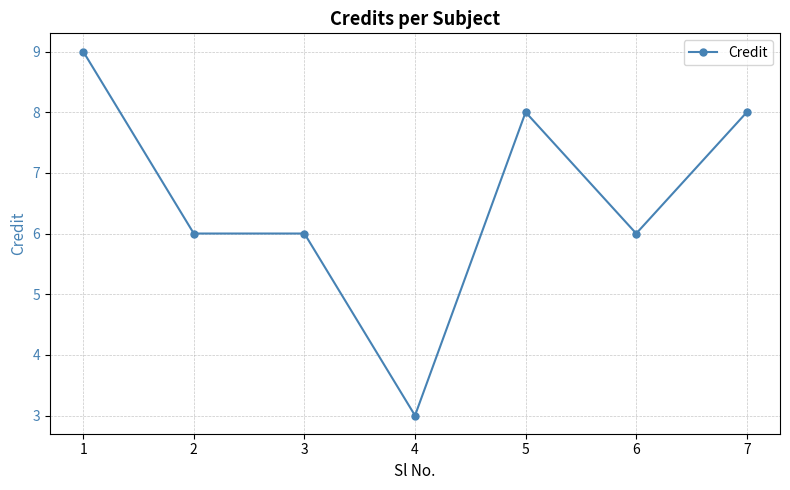

What is the change in value from 5 to 6?

-2